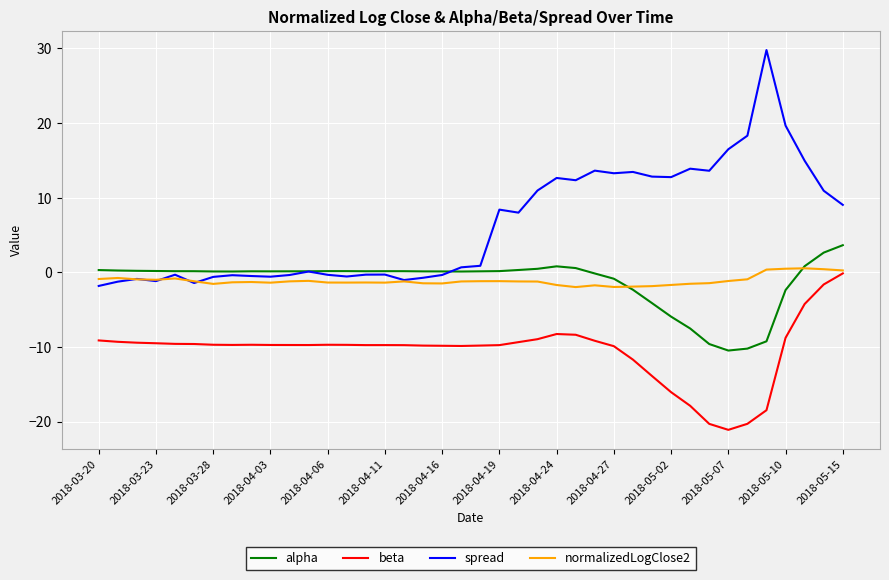

What is the average value of the beta series?

-10.5